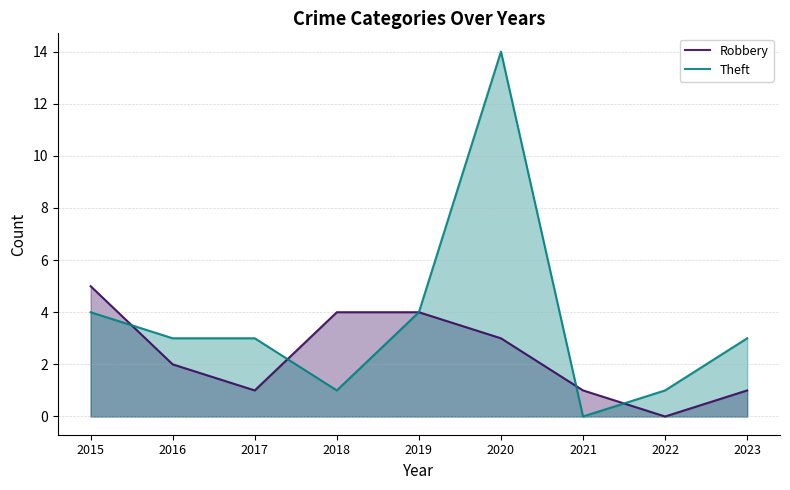

What are all the series names shown in the legend?

Robbery, Theft